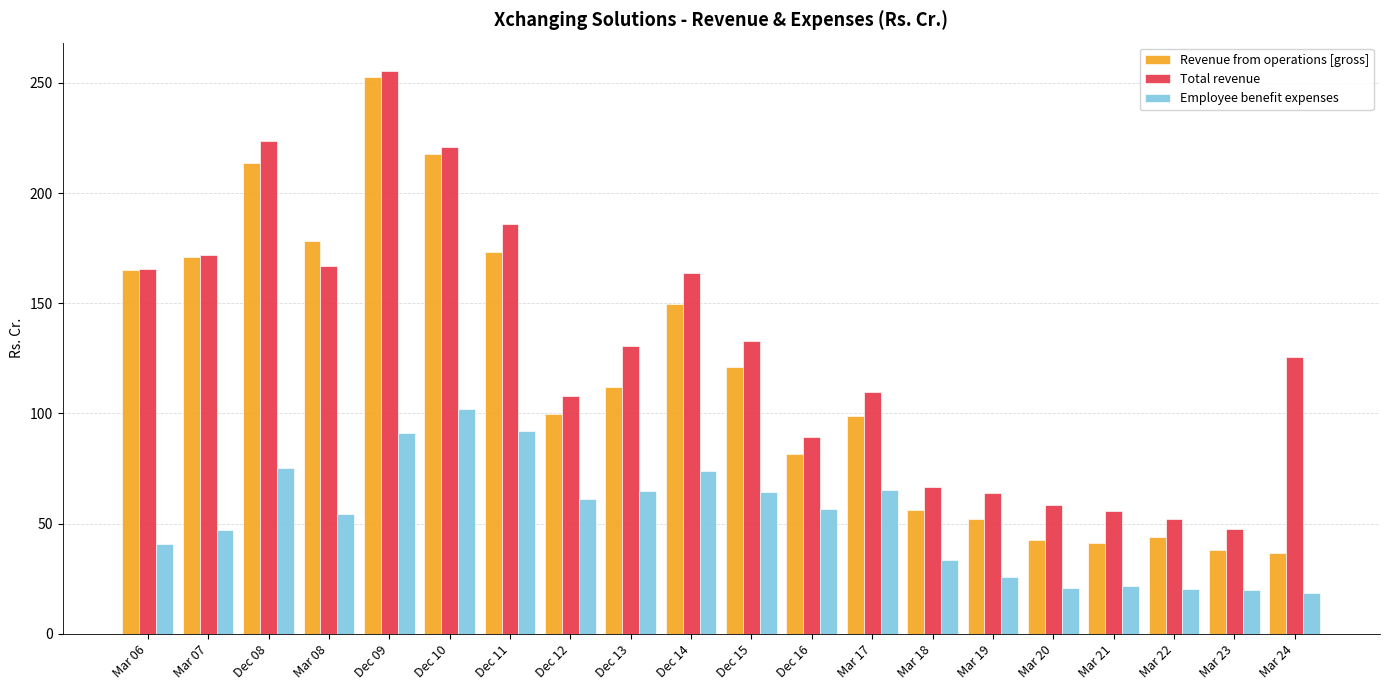

Between Dec 12 and Mar 18, which series saw the biggest shift?

Revenue from operations [gross]